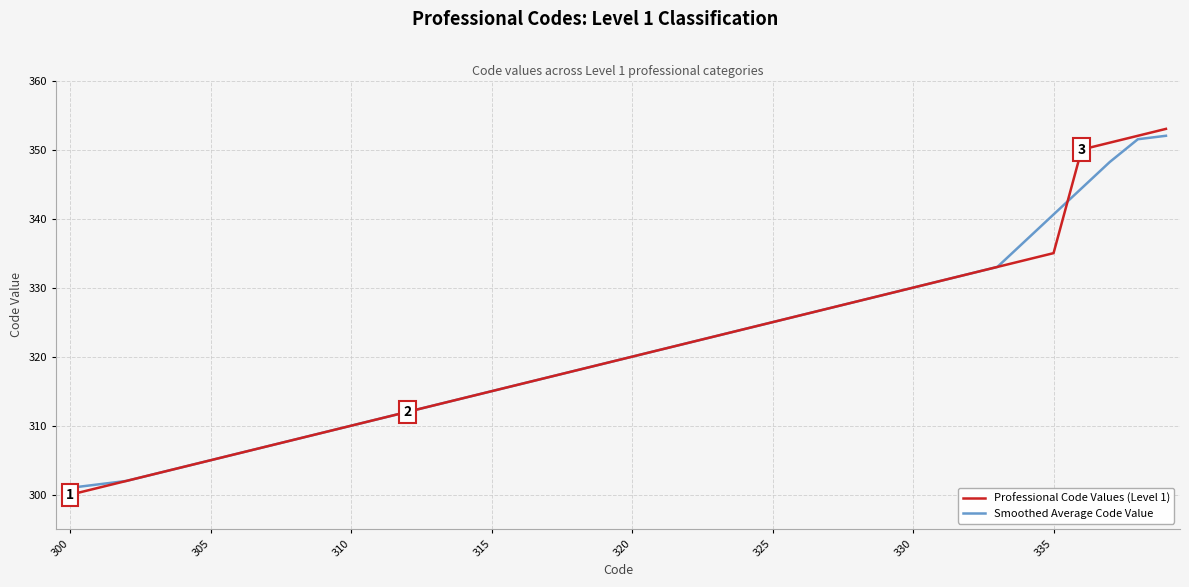

Which series has the largest range (max minus min)?

Professional Code Values (Level 1)